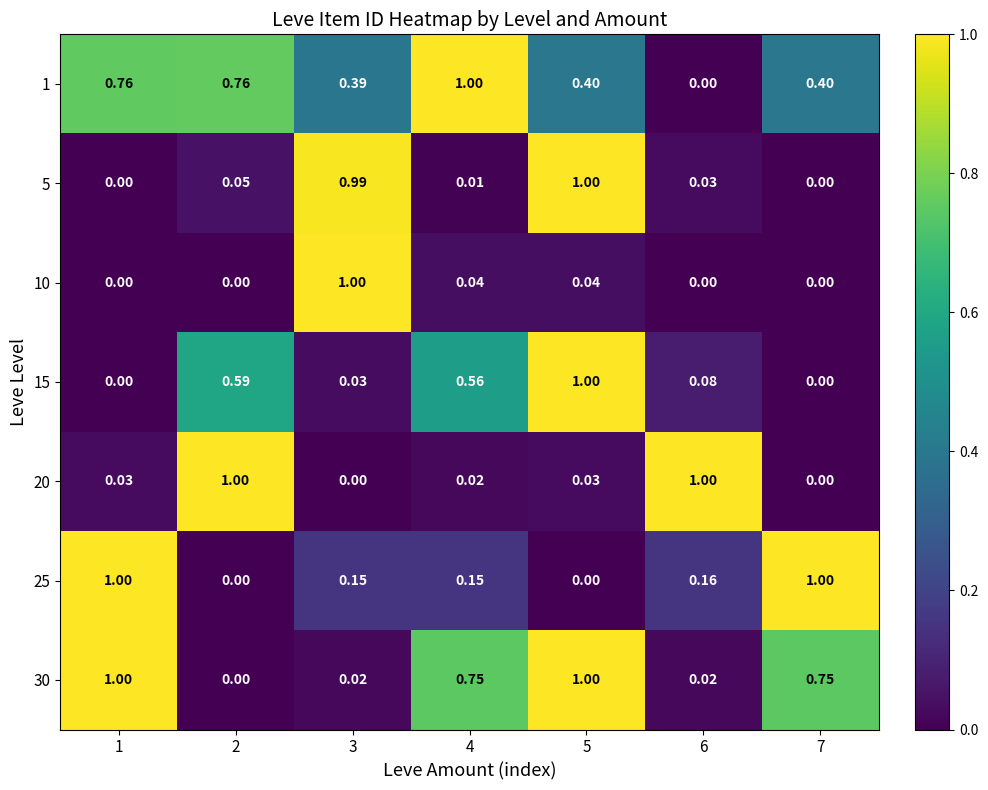

How many categories are shown in the chart?

7